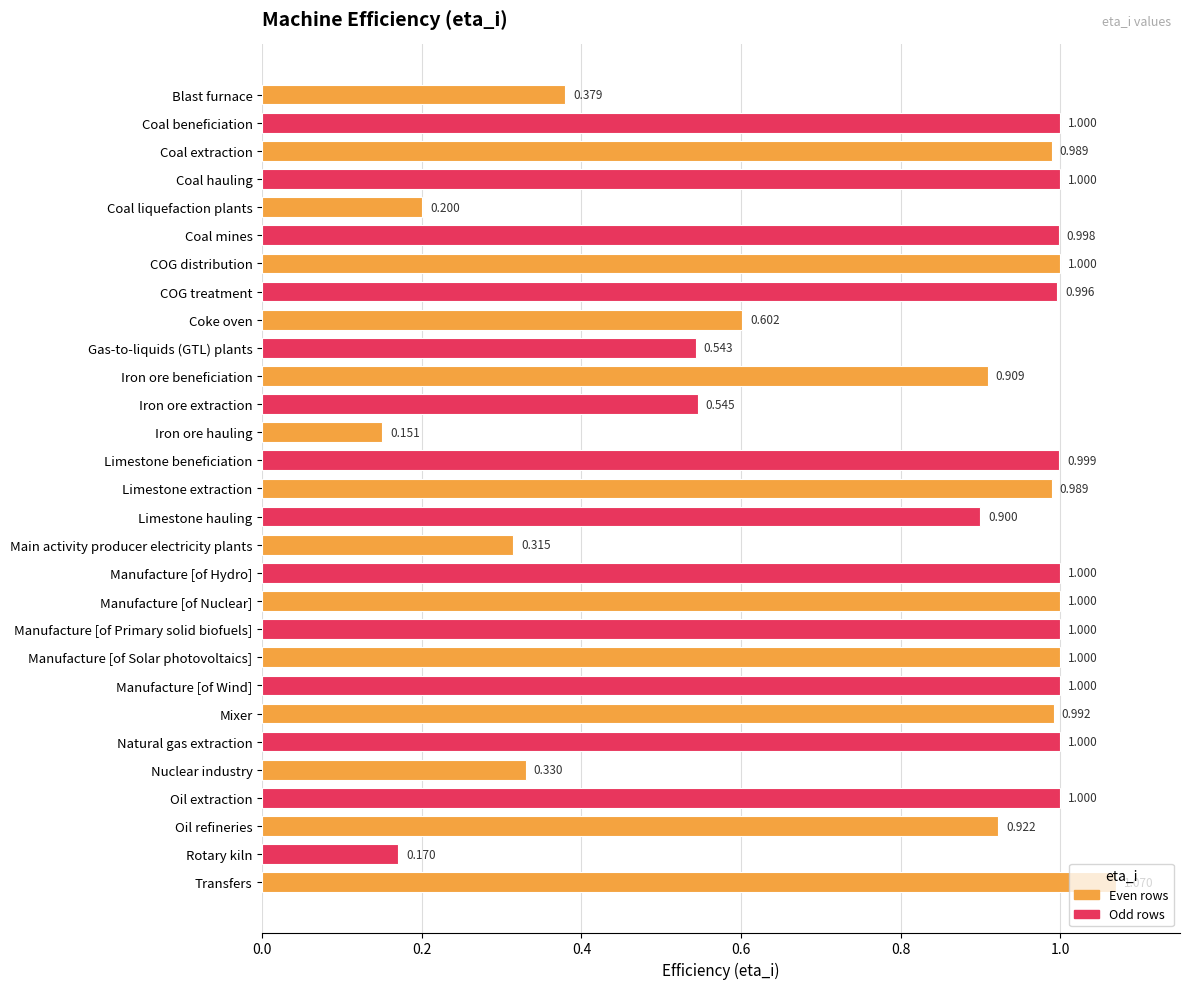

Which label corresponds to the largest value in the chart?

Transfers